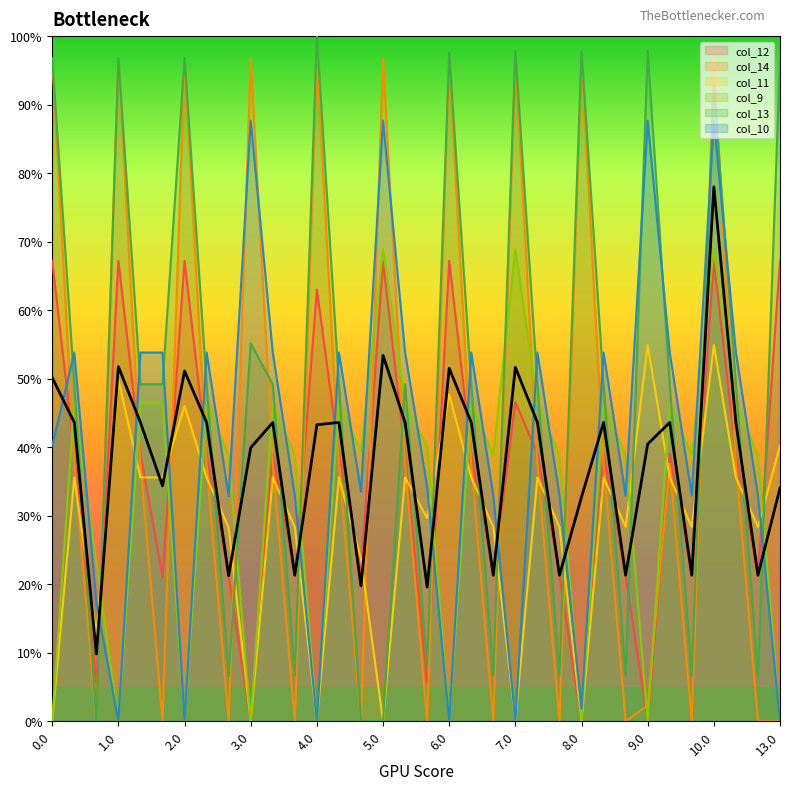

How many lines are shown in the chart?

6